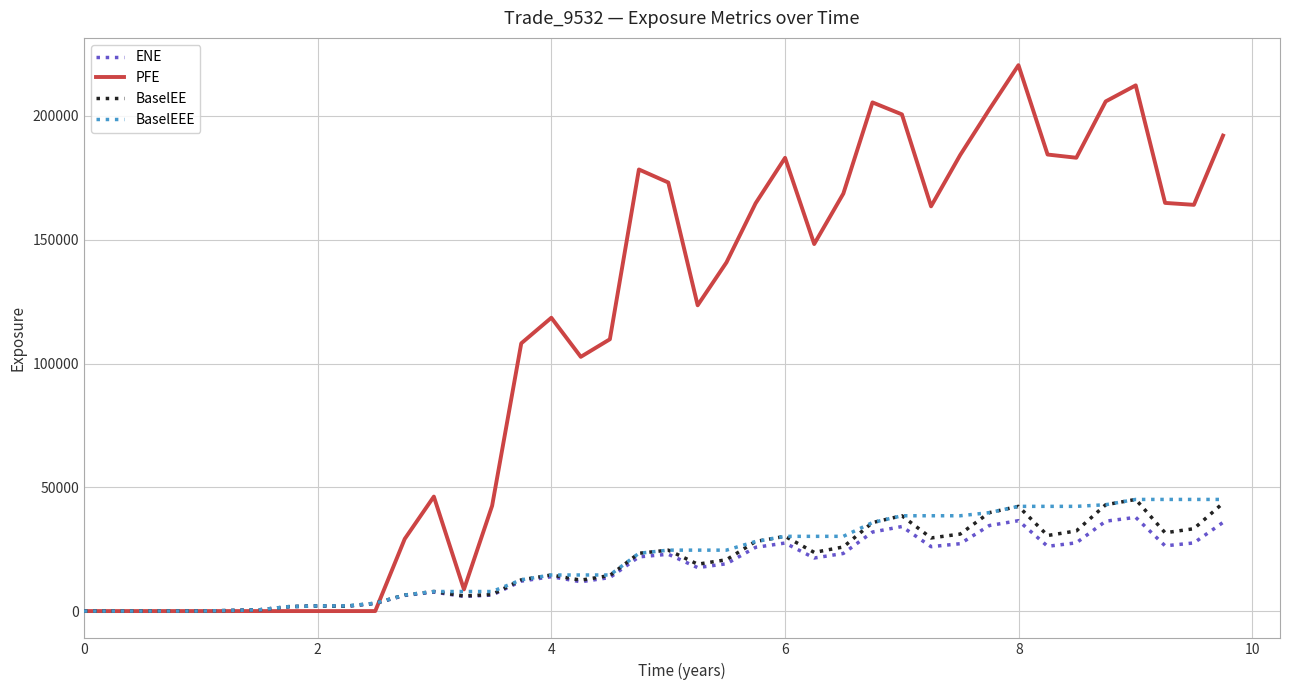

What is the maximum value for BaselEE?

45093.1